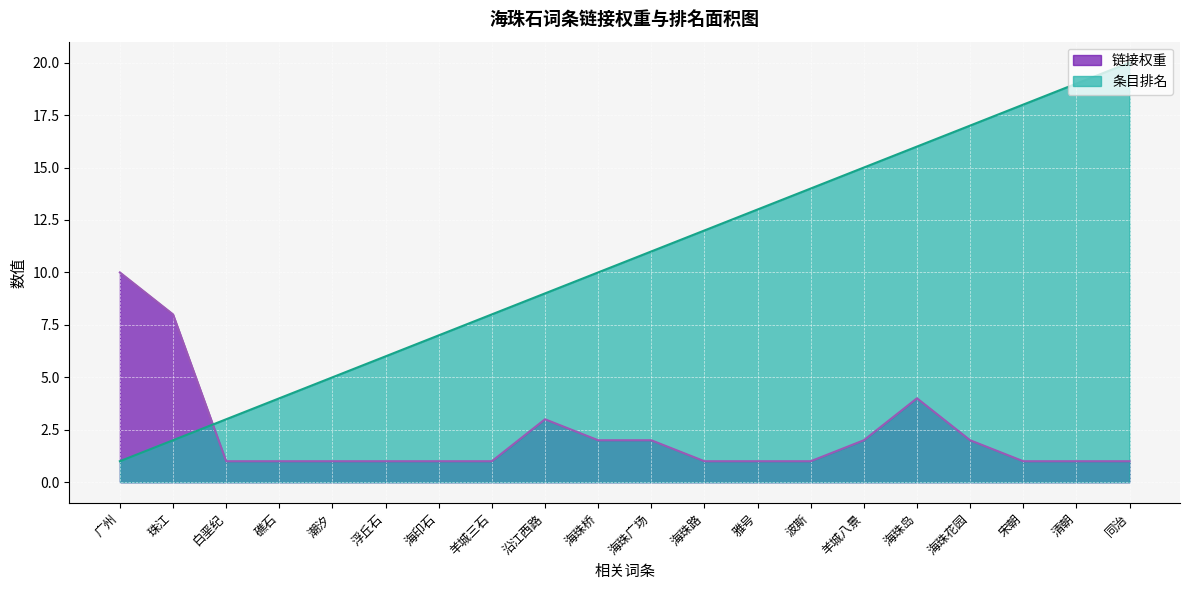

What is the spread (max minus min) of values at 同治?

19